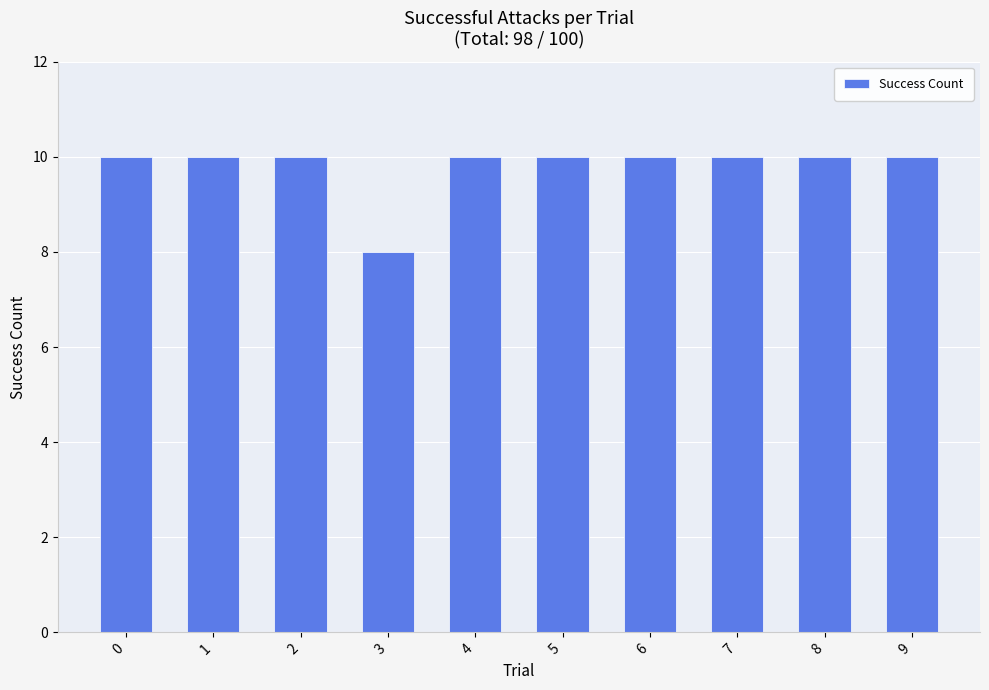

What is the value of the 3rd bar from the left?

10